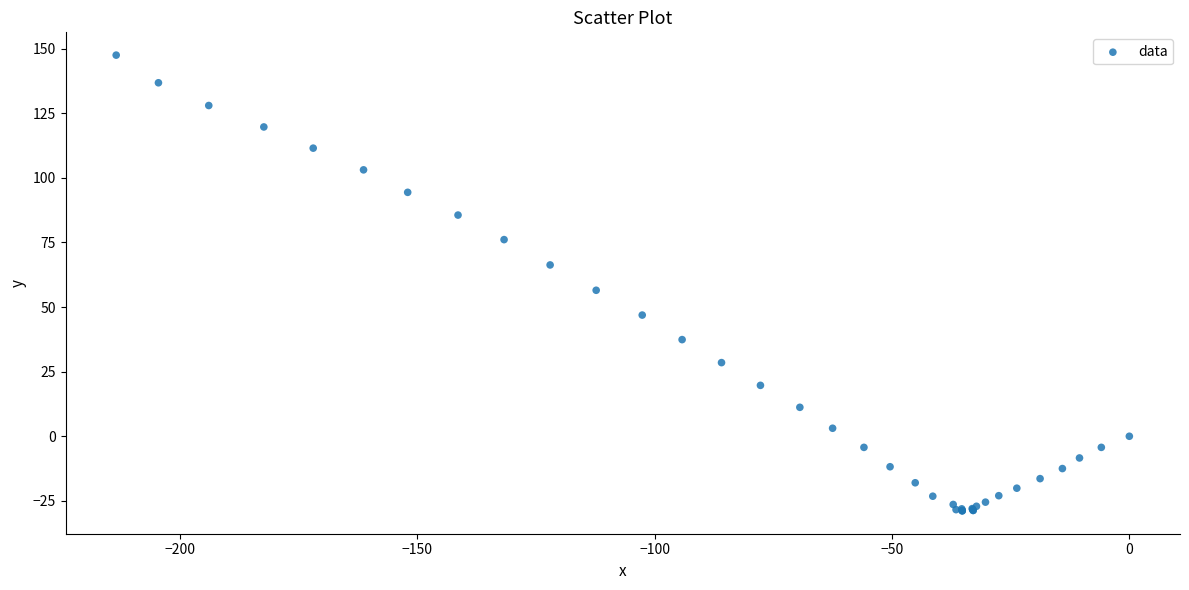

What Y value in the scatter plot is closest to 59?

56.5